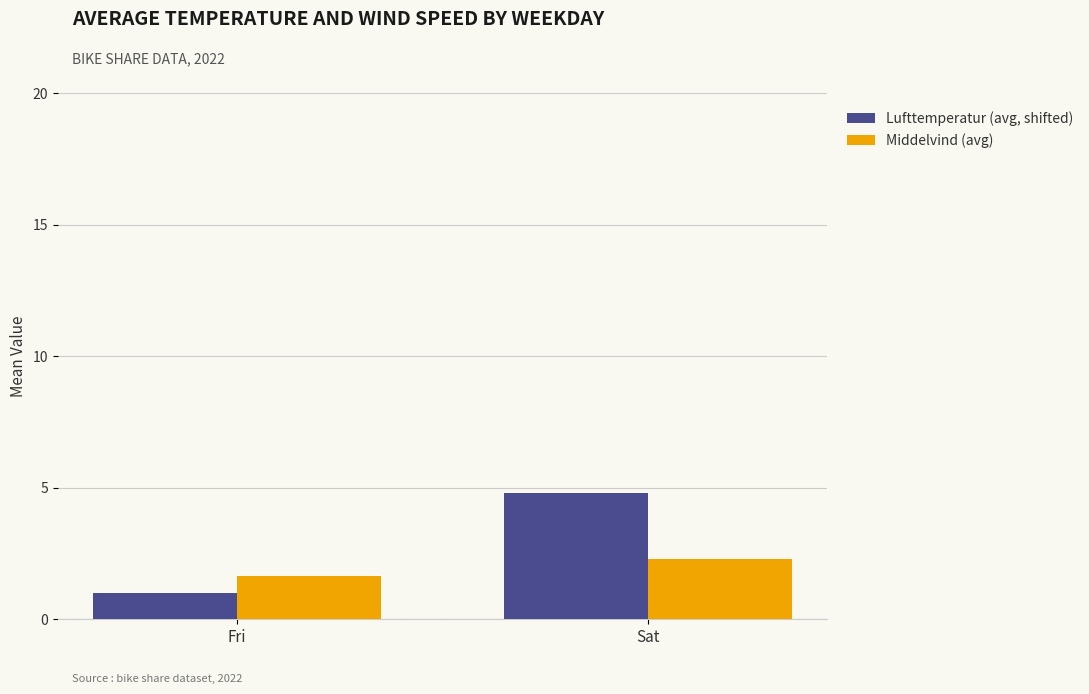

The Lufttemperatur (avg, shifted) series shows 1.0 at Fri. True or false?

True